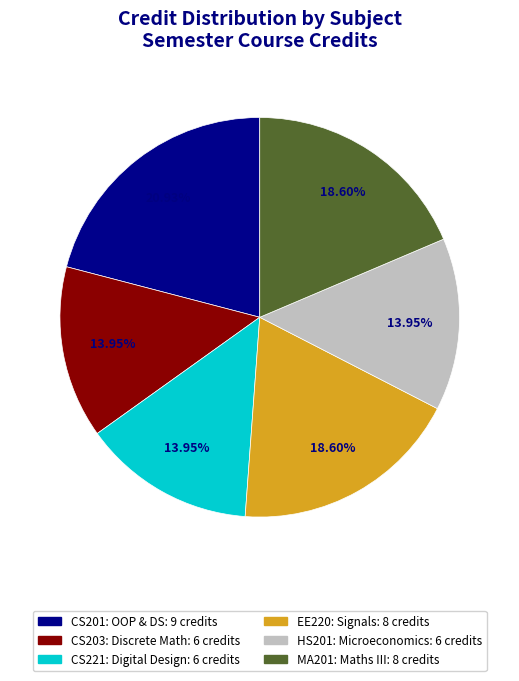

How many slices are in this pie chart?

6